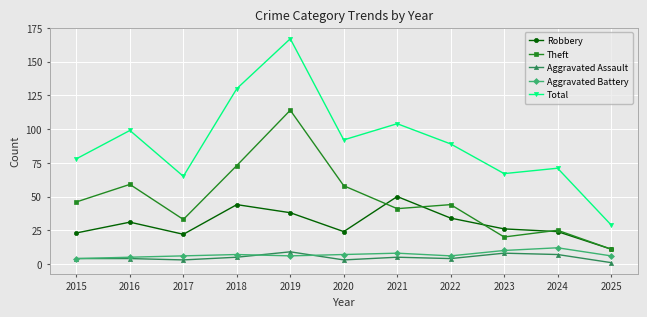

Reading left to right, what are all the values shown in this chart?

Robbery: 2015=23	2016=31	2017=22	2018=44	2019=38	2020=24	2021=50	2022=34	2023=26	2024=24	2025=11
Theft: 2015=46	2016=59	2017=33	2018=73	2019=114	2020=58	2021=41	2022=44	2023=20	2024=25	2025=11
Aggravated Assault: 2015=4	2016=4	2017=3	2018=5	2019=9	2020=3	2021=5	2022=4	2023=8	2024=7	2025=1
Aggravated Battery: 2015=4	2016=5	2017=6	2018=7	2019=6	2020=7	2021=8	2022=6	2023=10	2024=12	2025=6
Total: 2015=78	2016=99	2017=65	2018=130	2019=167	2020=92	2021=104	2022=89	2023=67	2024=71	2025=29